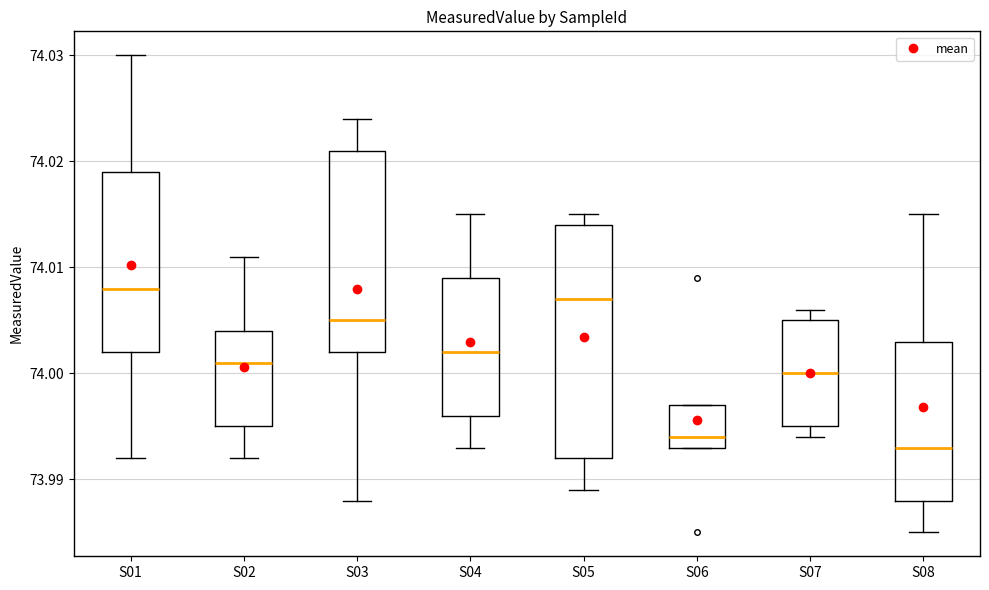

Reading left to right, read every box against the y-axis: the position of its median line, the range the box covers, and the ends of its whiskers. The values are not printed on the chart, so give them approximately, as read against the axis.

S01: median 74.008, box 74.002 to 74.019, whiskers 73.992 to 74.030
S02: median 74.001, box 73.995 to 74.004, whiskers 73.992 to 74.011
S03: median 74.005, box 74.002 to 74.021, whiskers 73.988 to 74.024
S04: median 74.002, box 73.996 to 74.009, whiskers 73.993 to 74.015
S05: median 74.007, box 73.992 to 74.014, whiskers 73.989 to 74.015
S06: median 73.994, box 73.993 to 73.997, whiskers 73.993 to 73.997
S07: median 74.000, box 73.995 to 74.005, whiskers 73.994 to 74.006
S08: median 73.993, box 73.988 to 74.003, whiskers 73.985 to 74.015